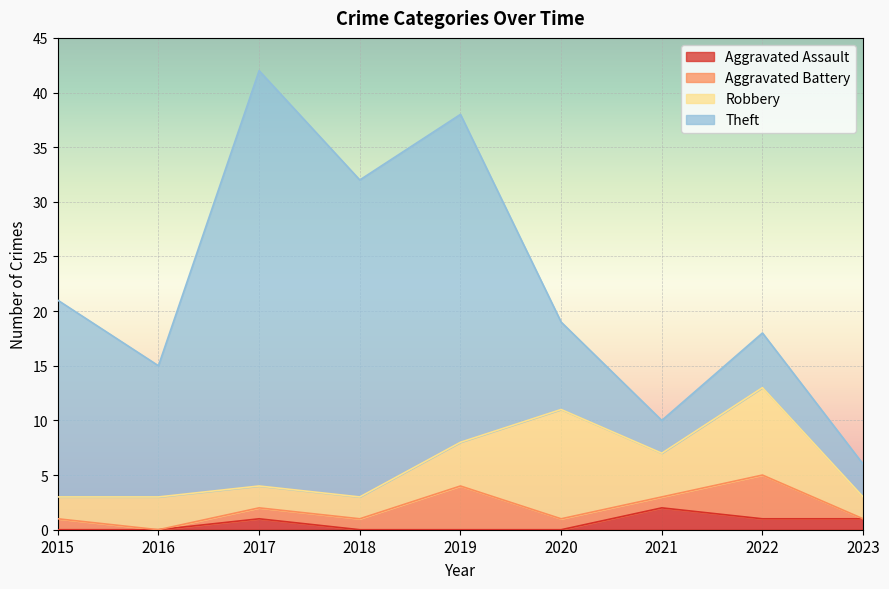

At which label does Aggravated Battery first exceed 1?

2019